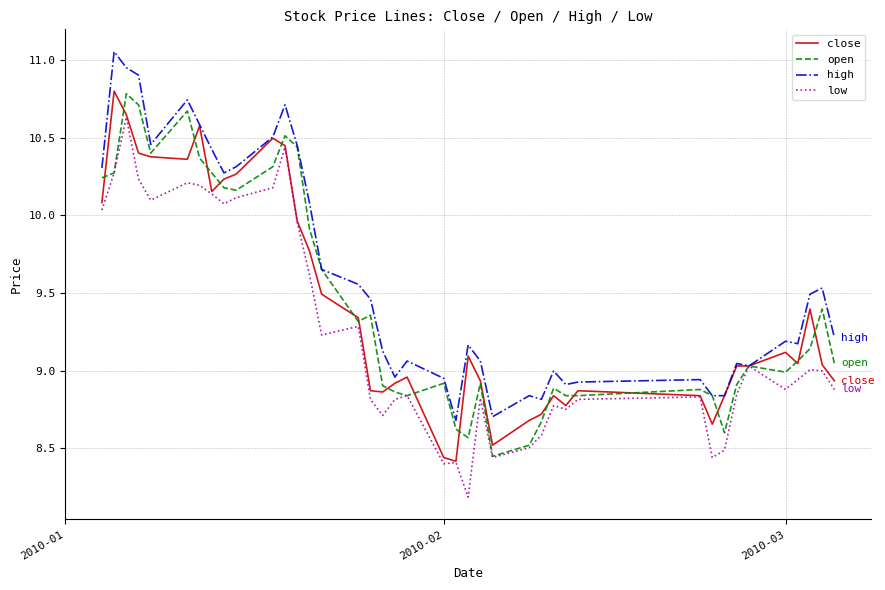

What are all the series names shown in the legend?

close, open, high, low